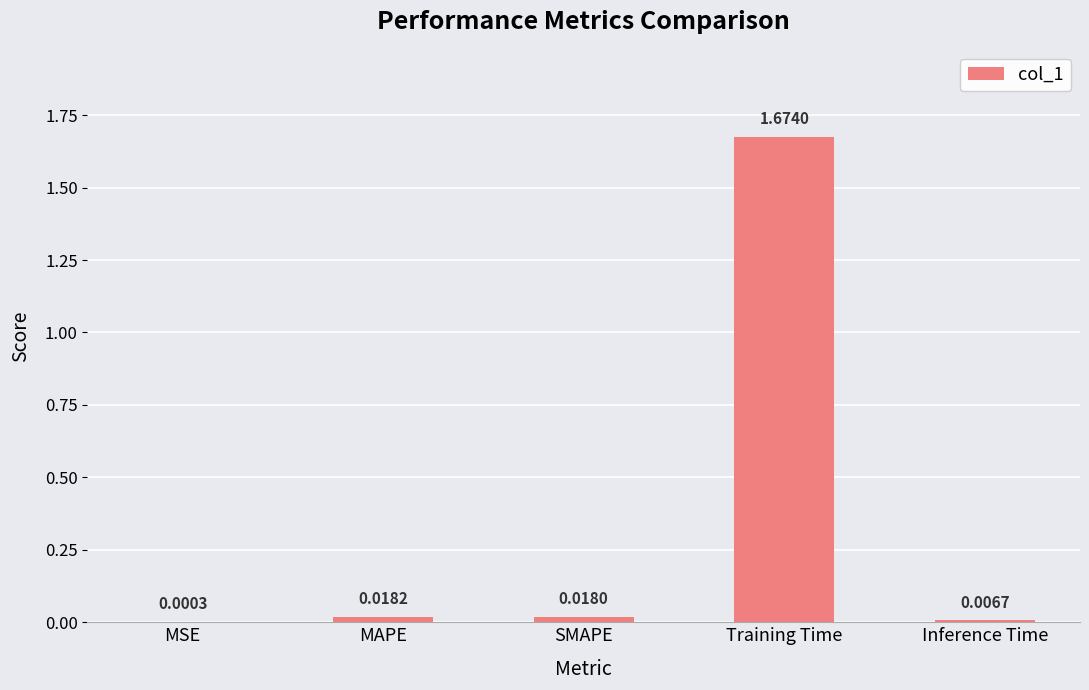

Does the chart contain stacked bars?

No